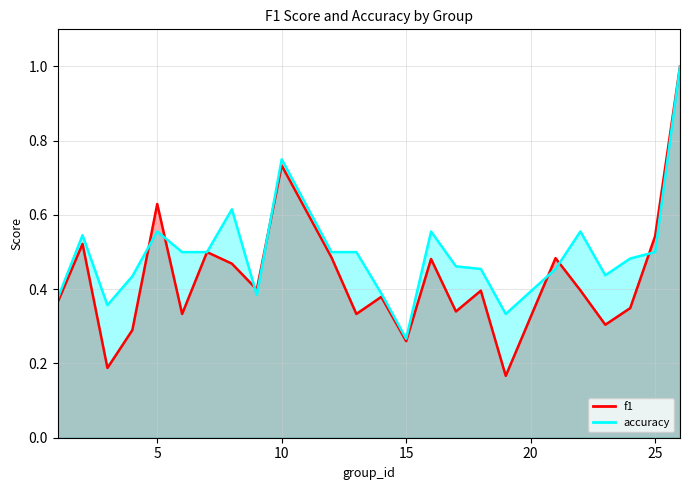

Is the value of f1 at 12 greater than the value of accuracy at 18?

No